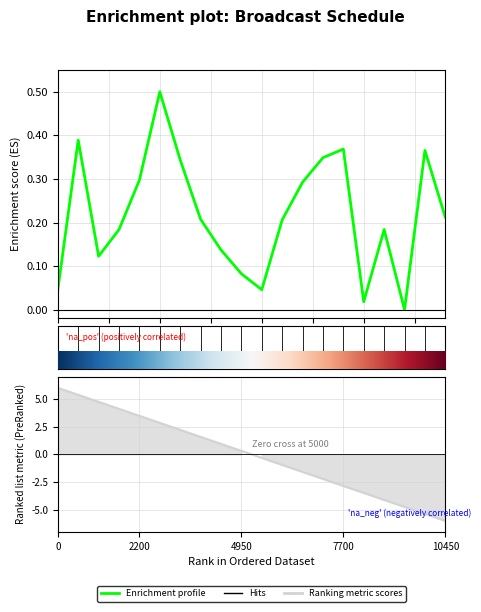

How many interior local peaks (higher than both neighbors) does the data have?

5